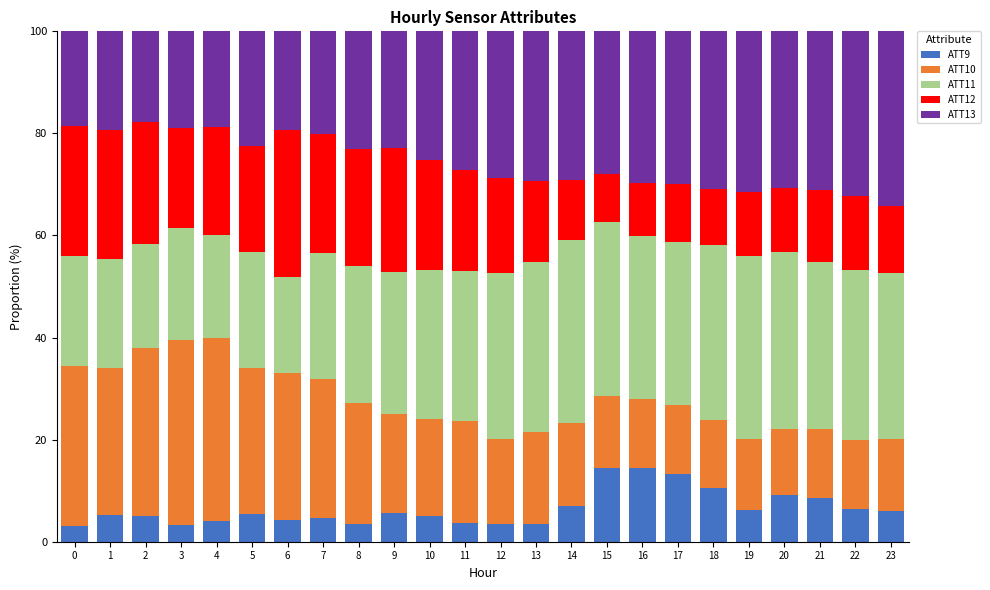

What is the total value across all series at 1?

100.0